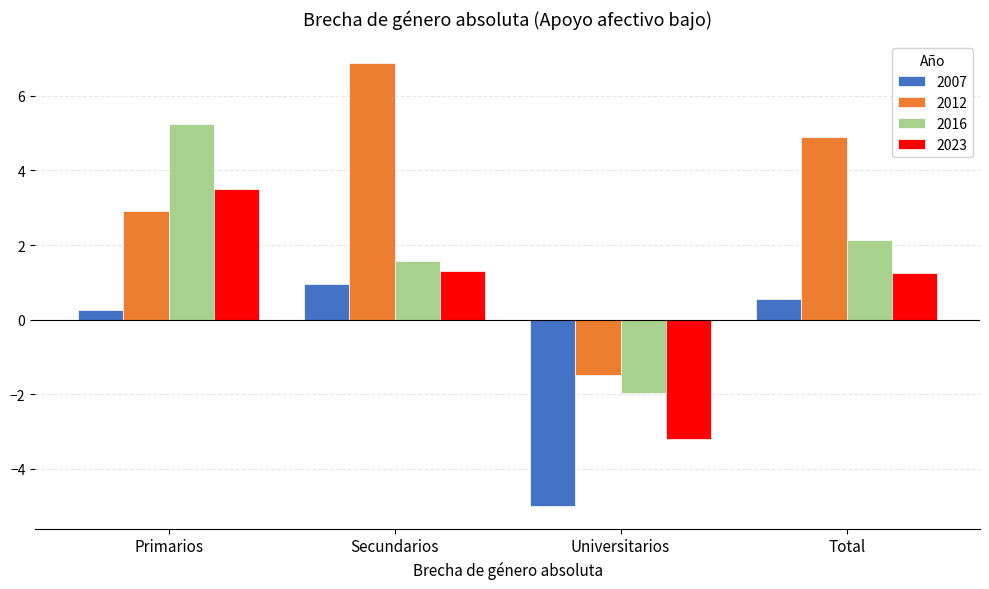

Which series changed the most between Secundarios and Universitarios?

2012